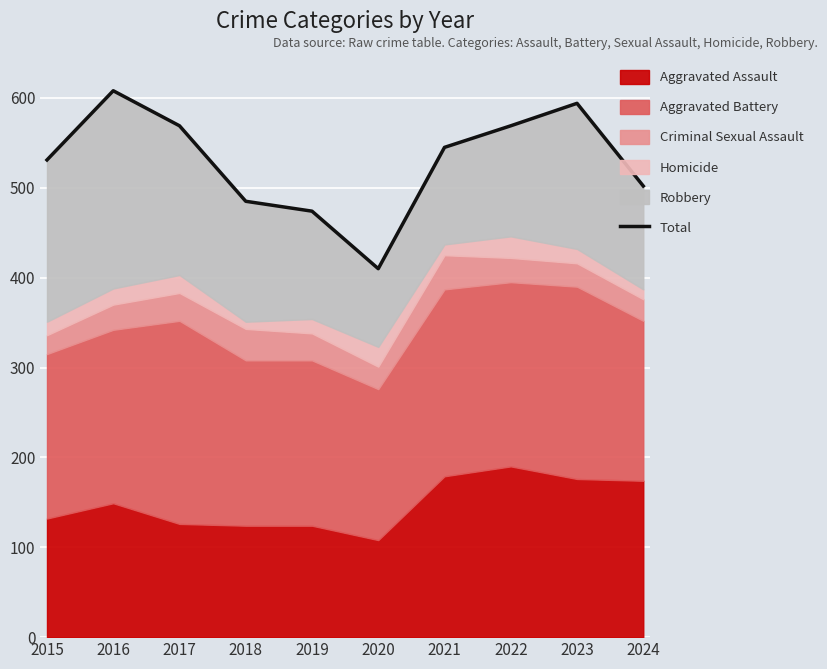

What is the ratio of the value at 2023 to the value at 2018?

1.2